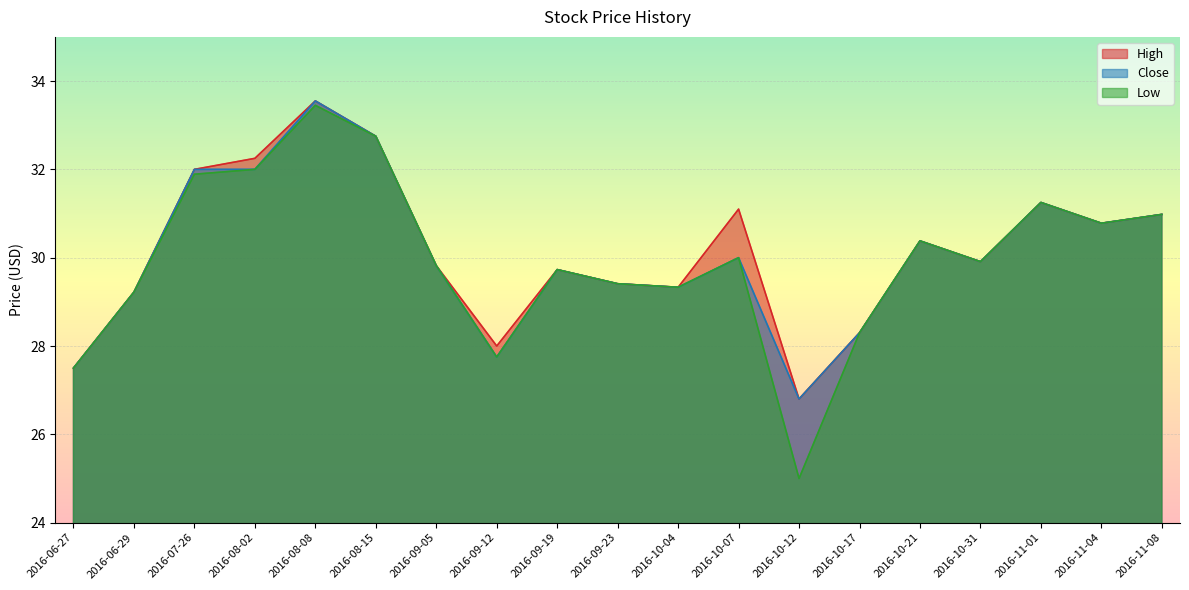

At 2016-08-02, list the series in order from largest to smallest.

High, Close, Low